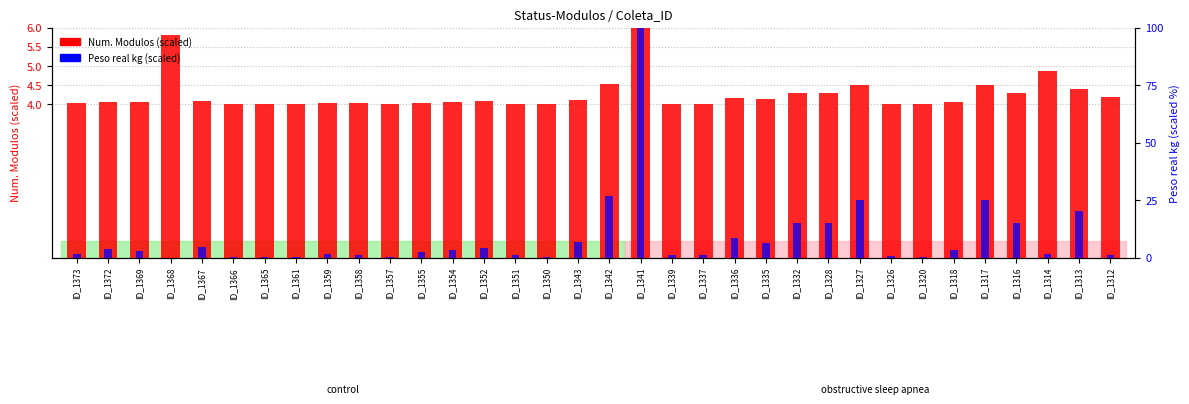

Reading left to right, list all the values displayed in this chart.

Num. Modulos (scaled): ID_1373=4.0	ID_1372=4.1	ID_1369=4.1	ID_1368=5.8	ID_1367=4.1	ID_1366=4.0	ID_1365=4.0	ID_1361=4.0	ID_1359=4.0	ID_1358=4.0	ID_1357=4.0	ID_1355=4.0	ID_1354=4.1	ID_1352=4.1	ID_1351=4.0	ID_1350=4.0	ID_1343=4.1	ID_1342=4.5	ID_1341=6.0	ID_1339=4.0	ID_1337=4.0	ID_1336=4.2	ID_1335=4.1	ID_1332=4.3	ID_1328=4.3	ID_1327=4.5	ID_1326=4.0	ID_1320=4.0	ID_1318=4.1	ID_1317=4.5	ID_1316=4.3	ID_1314=4.9	ID_1313=4.4	ID_1312=4.2
Peso real kg (scaled): ID_1373=1.5	ID_1372=3.5	ID_1369=3.0	ID_1368=0.0	ID_1367=4.6	ID_1366=0.1	ID_1365=0.4	ID_1361=0.2	ID_1359=1.5	ID_1358=1.3	ID_1357=0.2	ID_1355=2.4	ID_1354=3.3	ID_1352=4.0	ID_1351=0.9	ID_1350=0.2	ID_1343=6.7	ID_1342=26.8	ID_1341=100.0	ID_1339=1.0	ID_1337=1.1	ID_1336=8.3	ID_1335=6.4	ID_1332=15.0	ID_1328=15.1	ID_1327=25.2	ID_1326=0.8	ID_1320=0.4	ID_1318=3.1	ID_1317=25.2	ID_1316=15.1	ID_1314=1.5	ID_1313=20.1	ID_1312=1.2